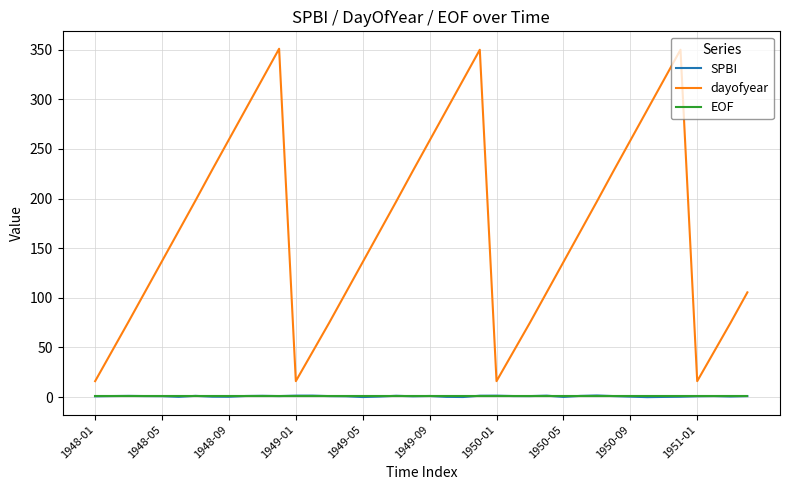

True or false: SPBI and dayofyear cross at least once.

False